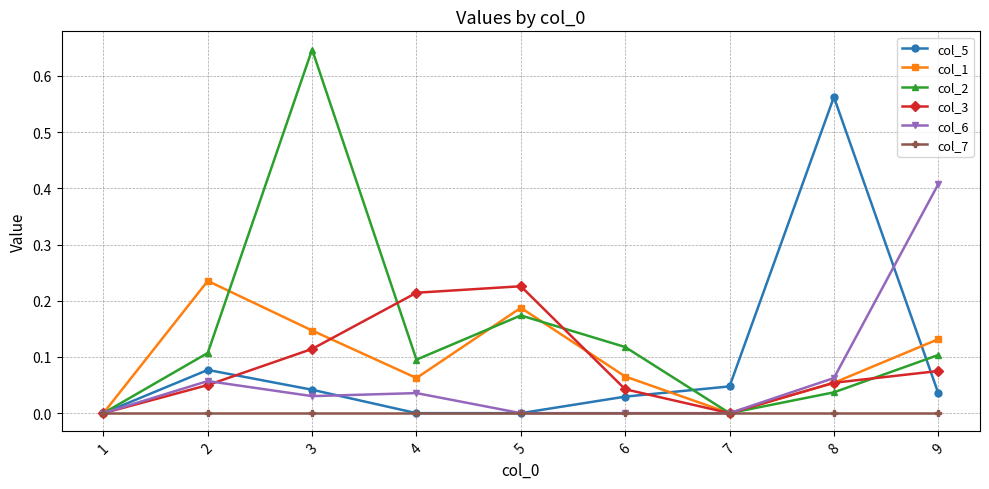

Between 4 and 9, which series saw the biggest shift?

col_6